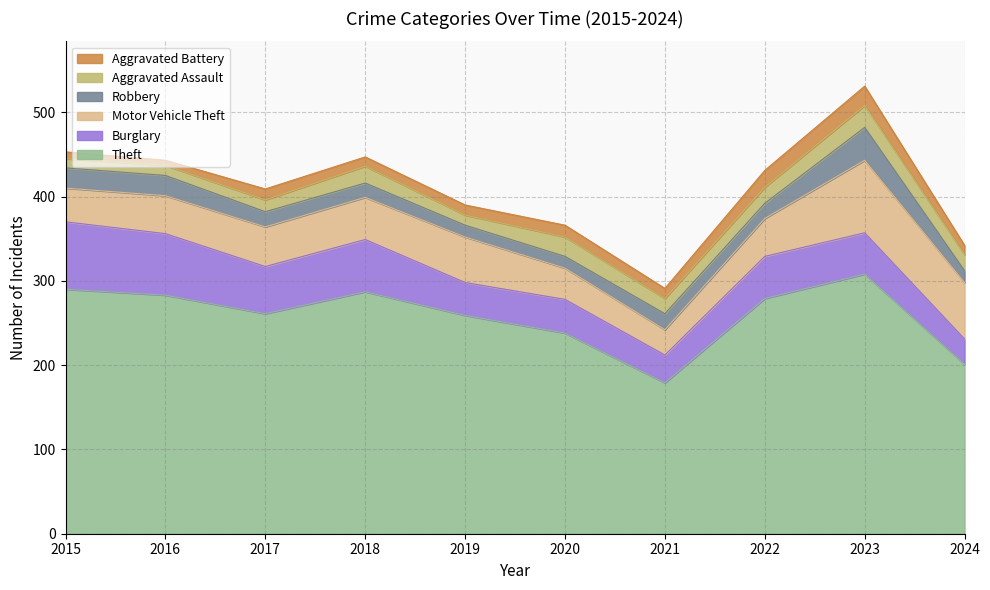

What are all the series names shown in the legend?

Aggravated Battery, Aggravated Assault, Robbery, Motor Vehicle Theft, Burglary, Theft